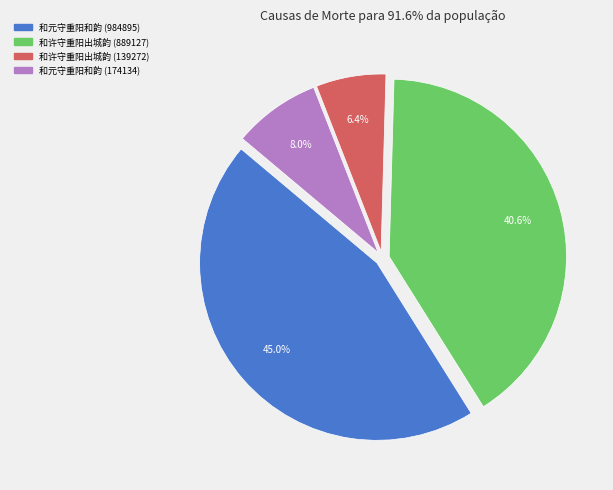

Rank the categories by value from highest to lowest.

和元守重阳和韵 (984895), 和许守重阳出城韵 (889127), 和元守重阳和韵 (174134), 和许守重阳出城韵 (139272)